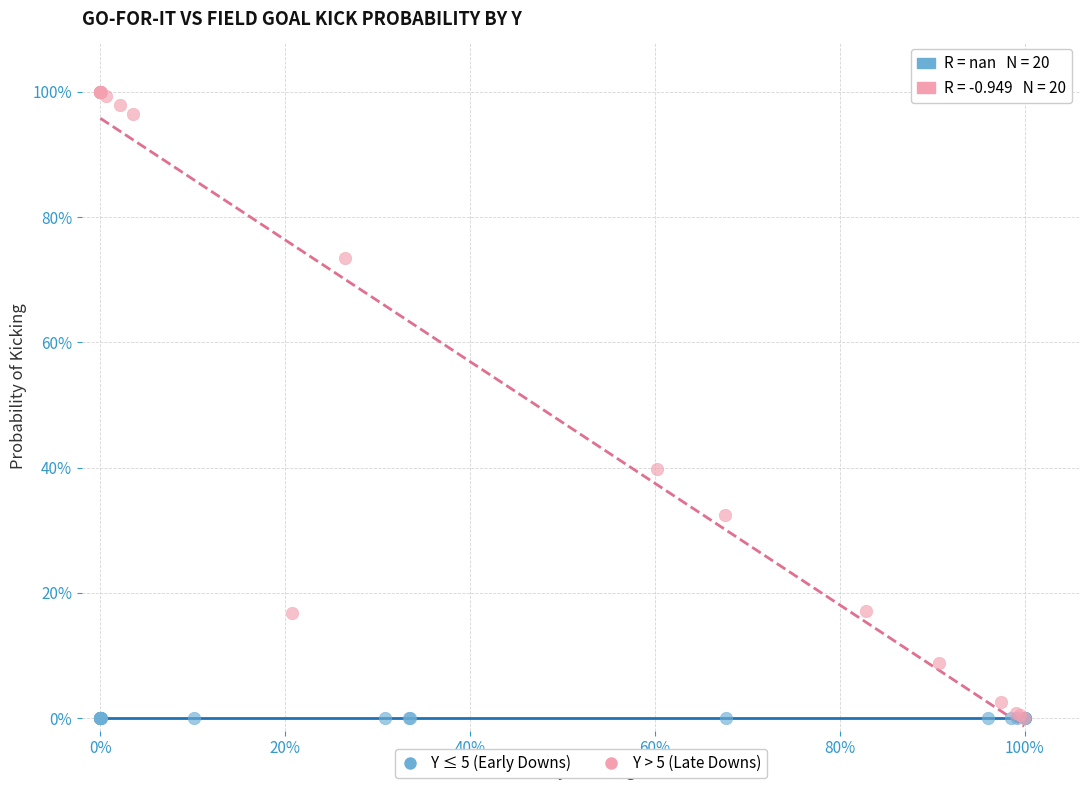

What are all the series names shown in the legend?

Y ≤ 5 (Early Downs), Y > 5 (Late Downs)